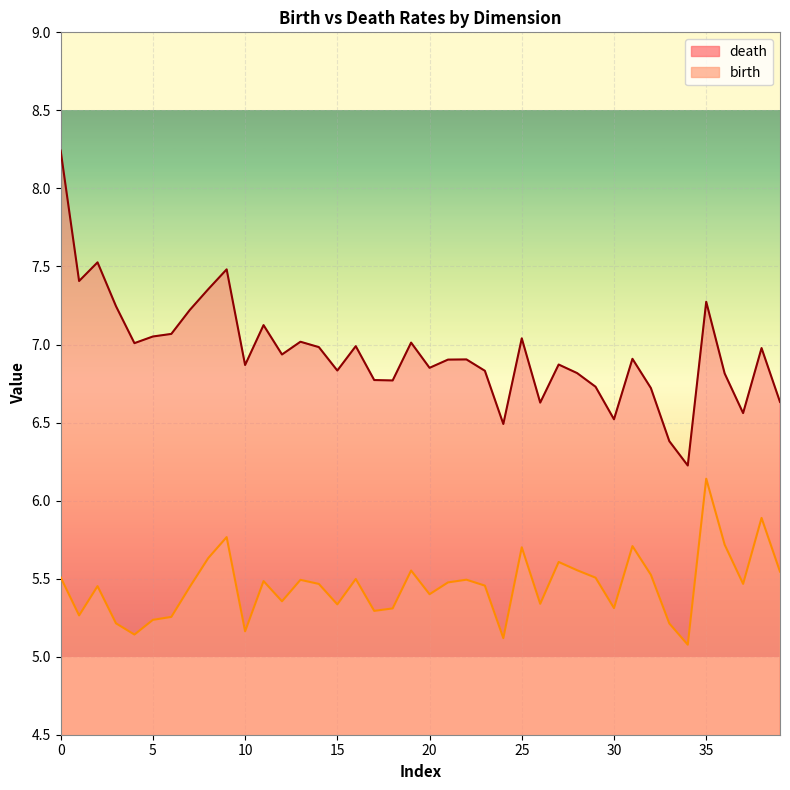

True or false: death has a value of 6.8 at 15.

True